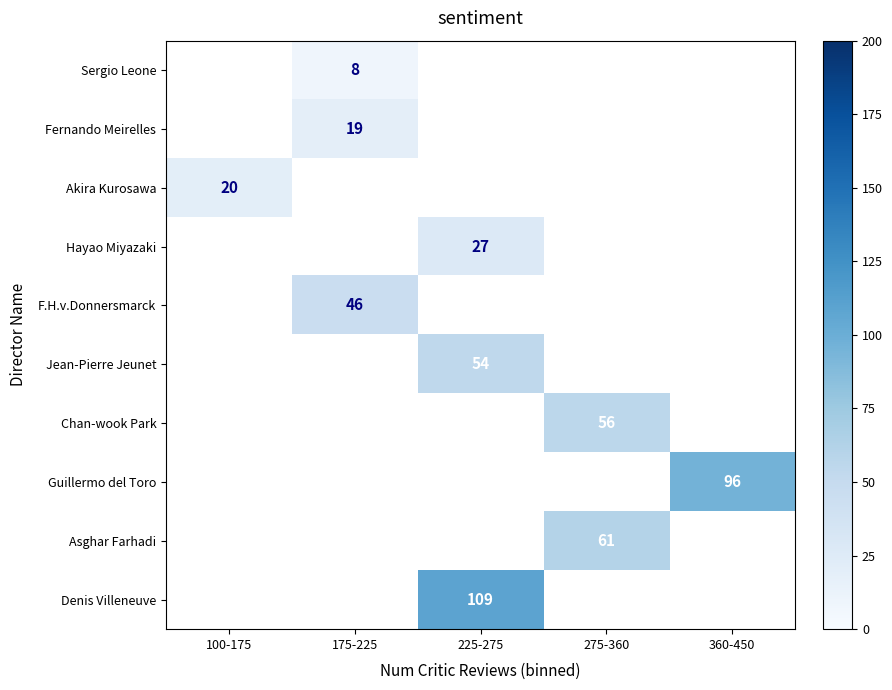

True or false: Sergio Leone has a value of 11 at 175-225.

False